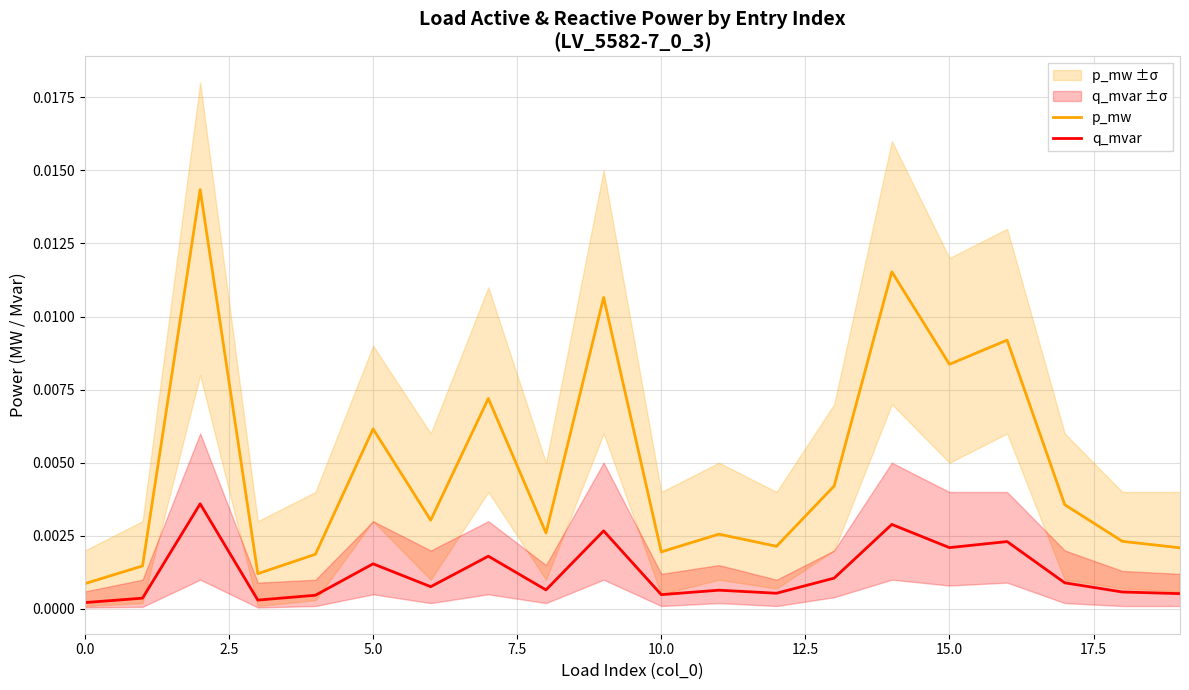

At how many categories does at least one series exceed 0?

20